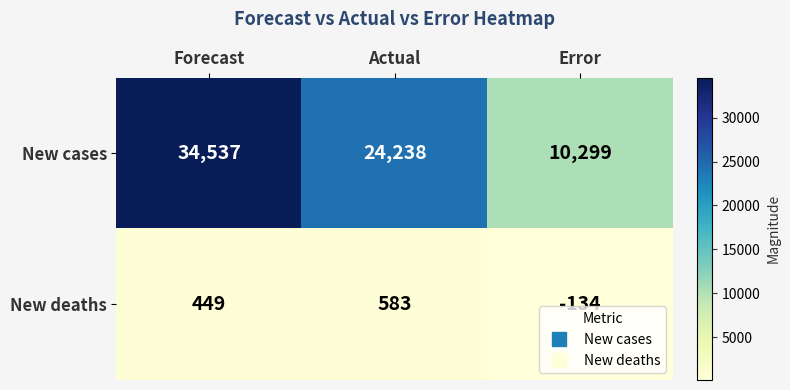

What is the difference between the maximum and minimum values in the New deaths series?

717